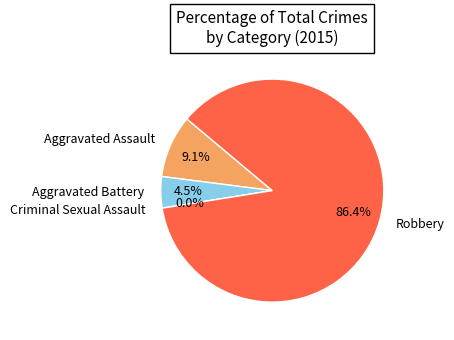

What portion of the pie excludes Robbery?

13.6%